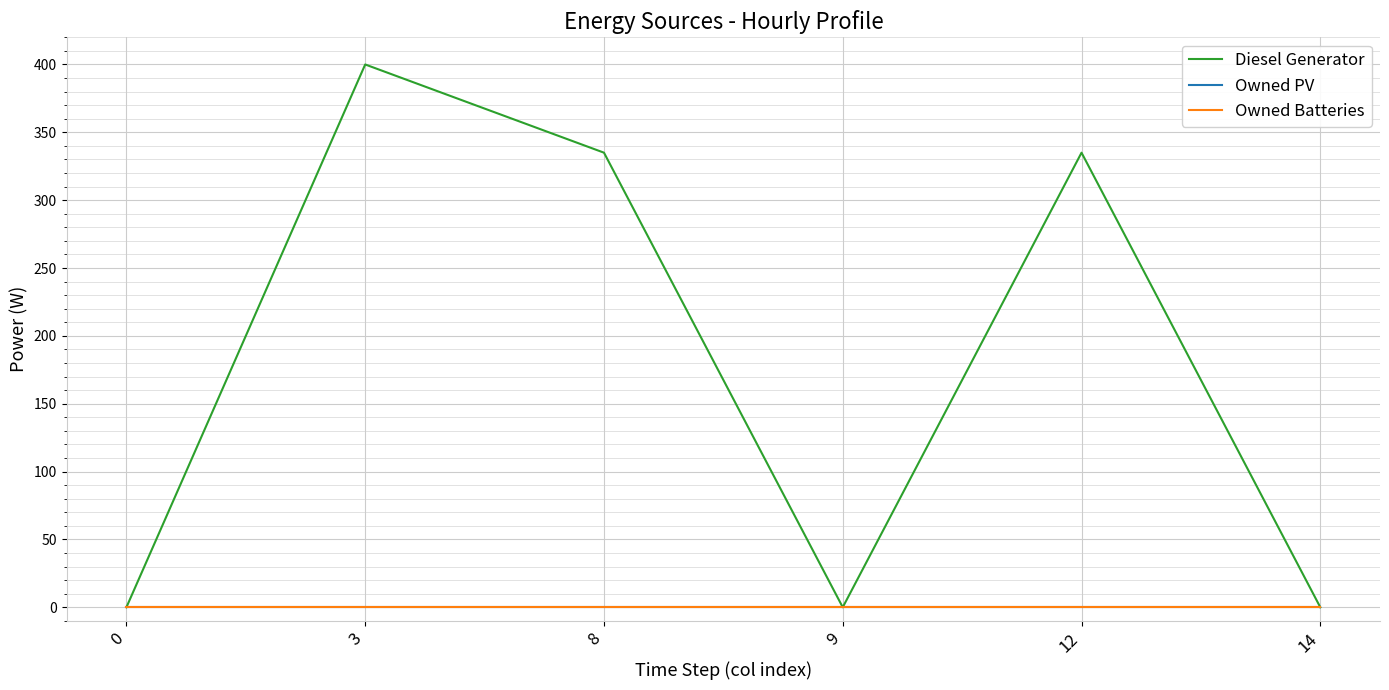

Does the chart display data point markers on the line(s)?

No